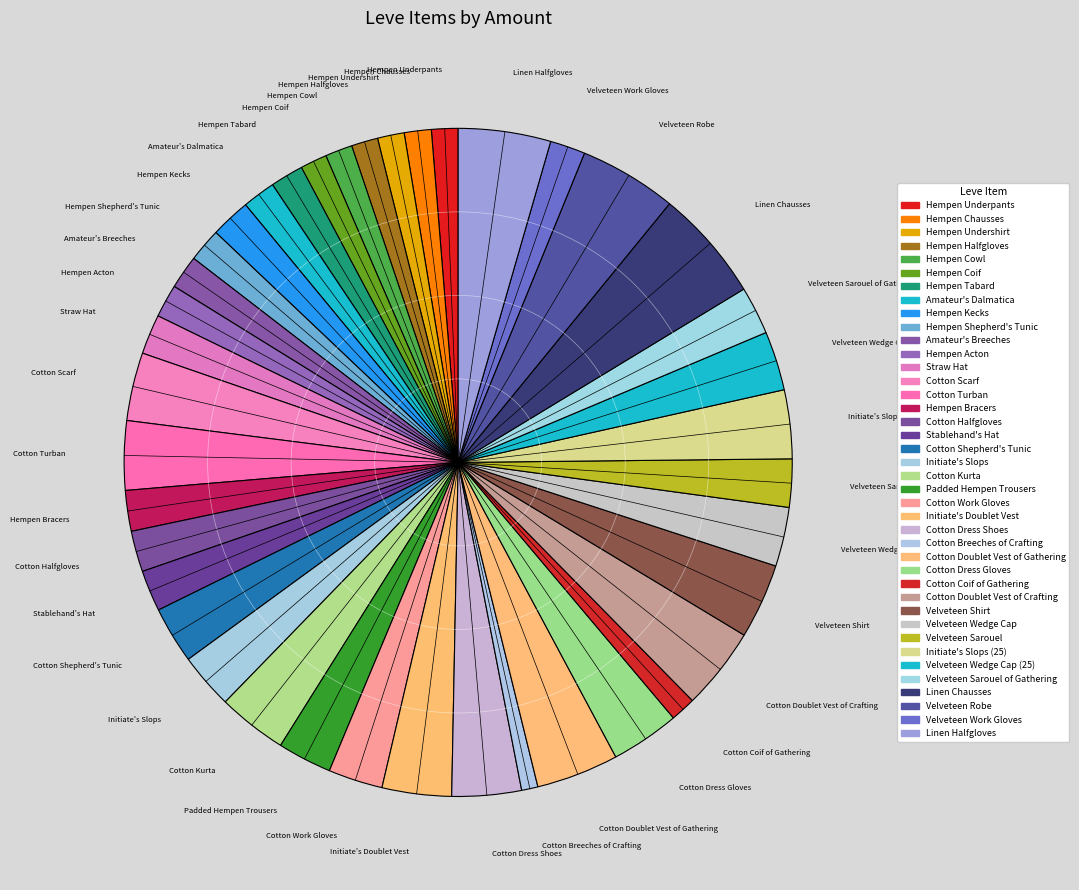

Count the number of slices in the pie.

40